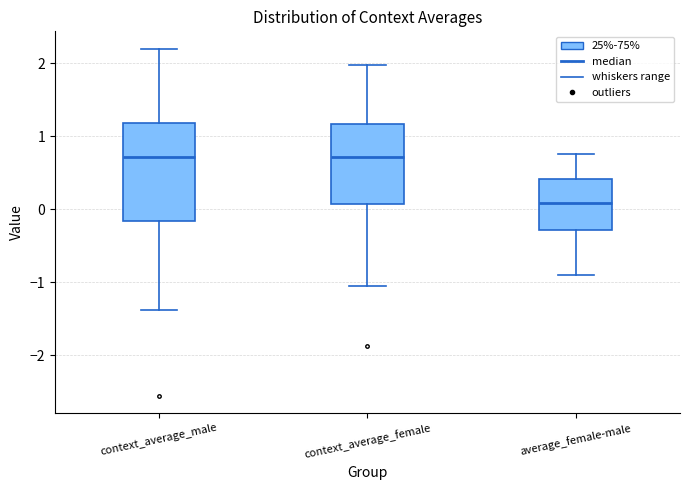

Where does the median line of the box for average_female-male sit on the y-axis? The values are not printed on the chart, so give them approximately, as read against the axis.

0.1